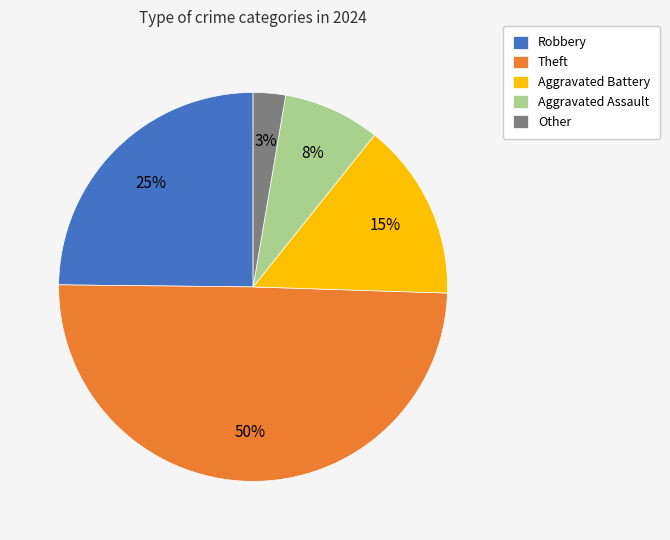

Approximately how many times larger is the value at Robbery compared to Aggravated Assault?

3.1